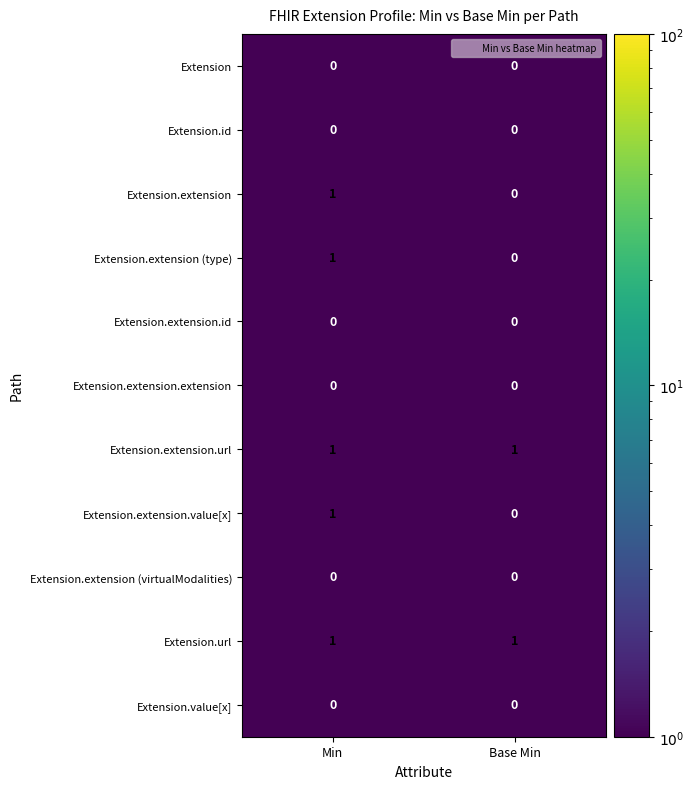

What is the difference between the highest and lowest values at Base Min?

1